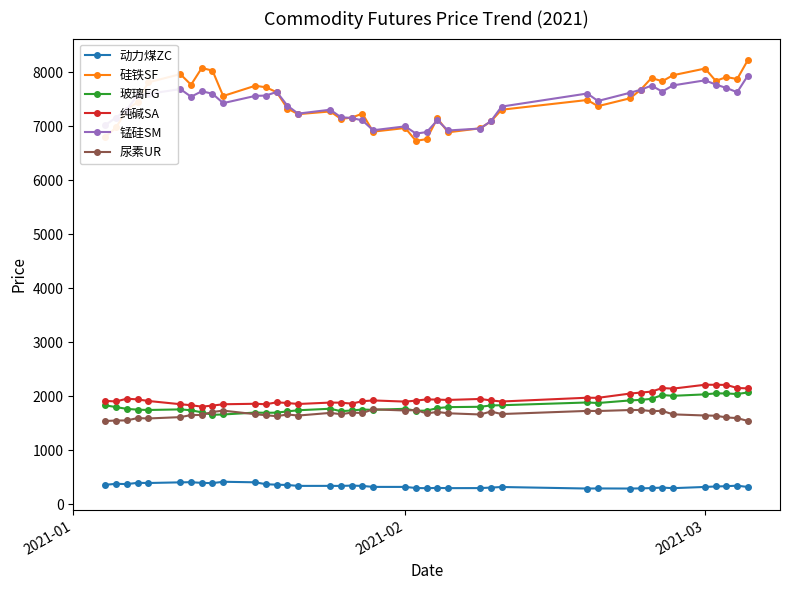

What is the highest value of the 纯碱SA series?

2213.0